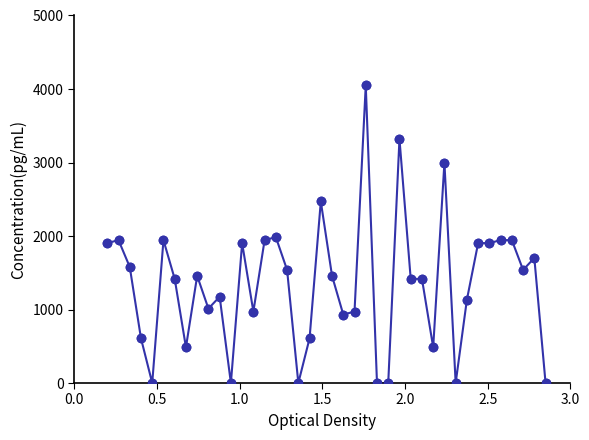

What is the value of the 16th point from the left?

1984.5